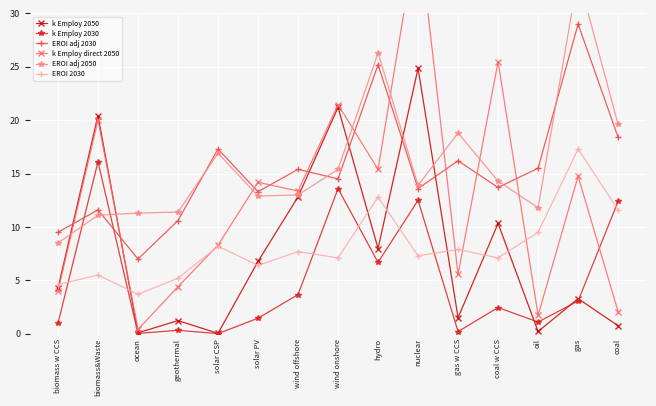

List the labels in order of EROI 2030 value, smallest first.

ocean, biomass w CCS, geothermal, biomass&Waste, solar PV, wind onshore, coal w CCS, nuclear, wind offshore, gas w CCS, solar CSP, oil, coal, hydro, gas